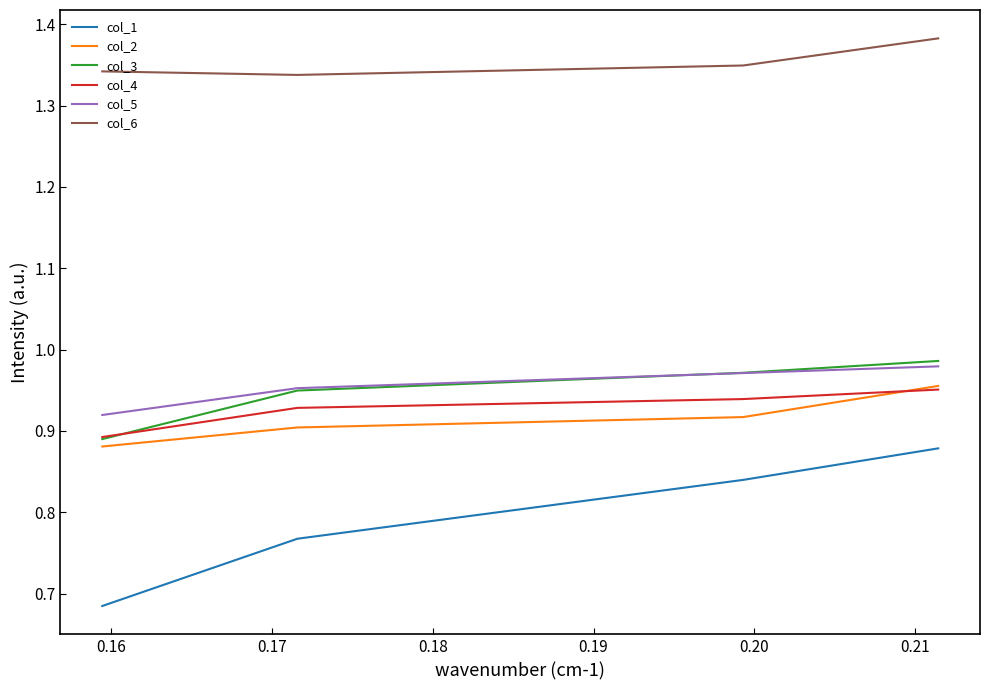

Which series has the largest total across all categories?

col_6